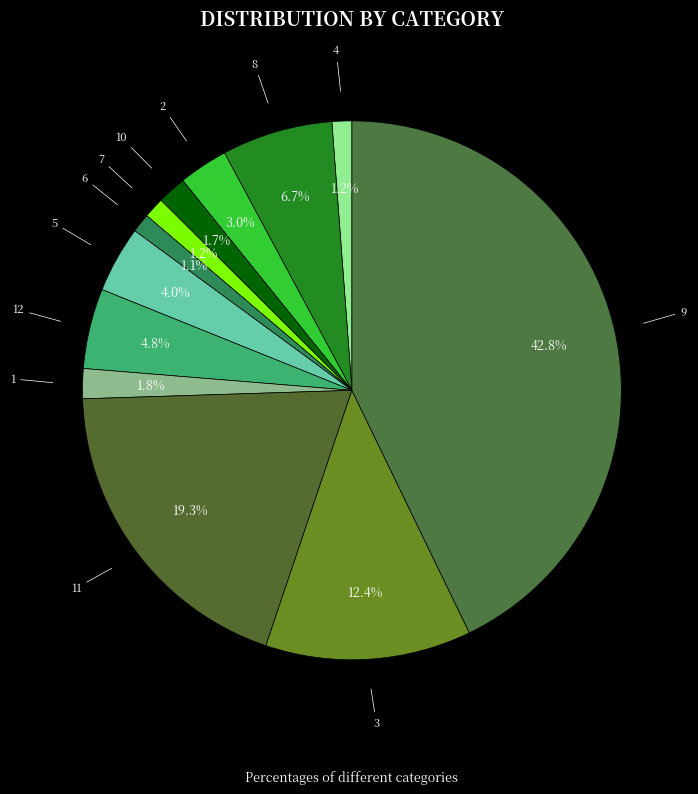

How many slices are in this pie chart?

12